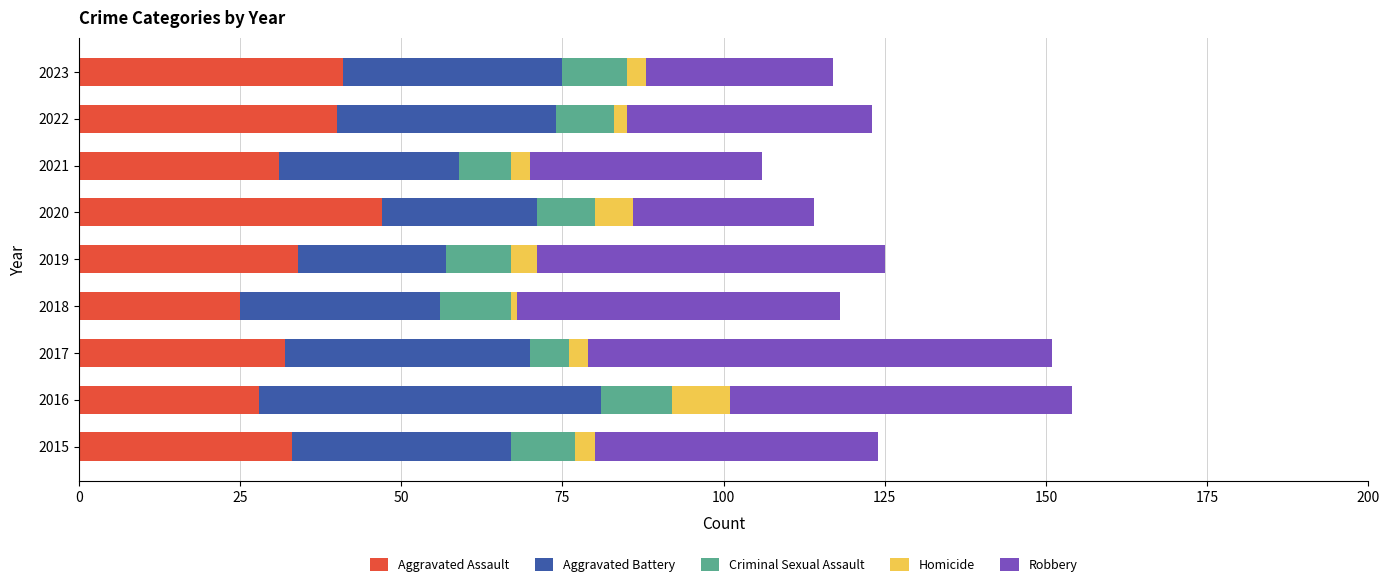

The Aggravated Assault series shows 15 at 2018. True or false?

False